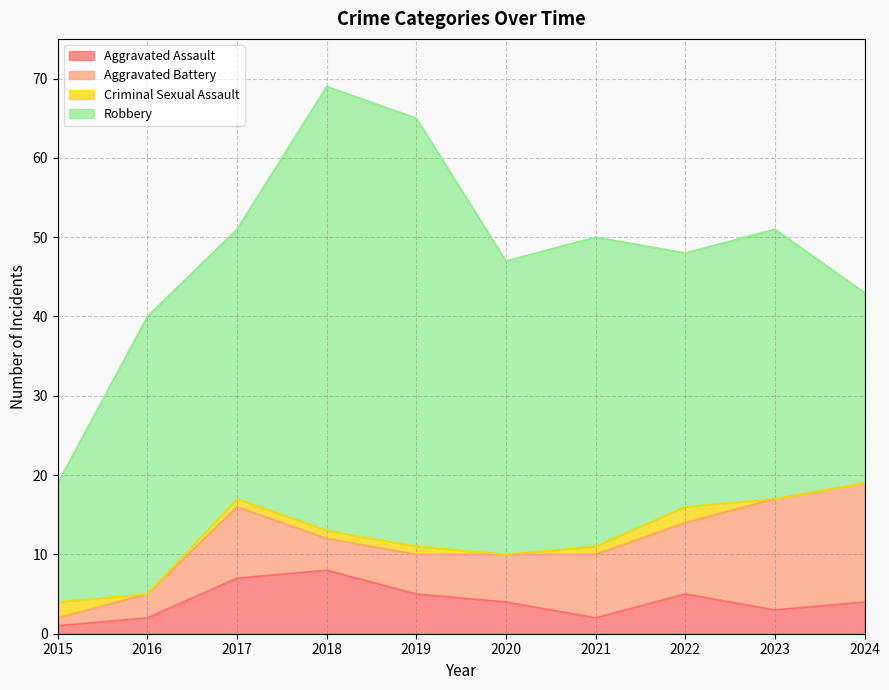

The value of Robbery at 2015 is 15. True or false?

True